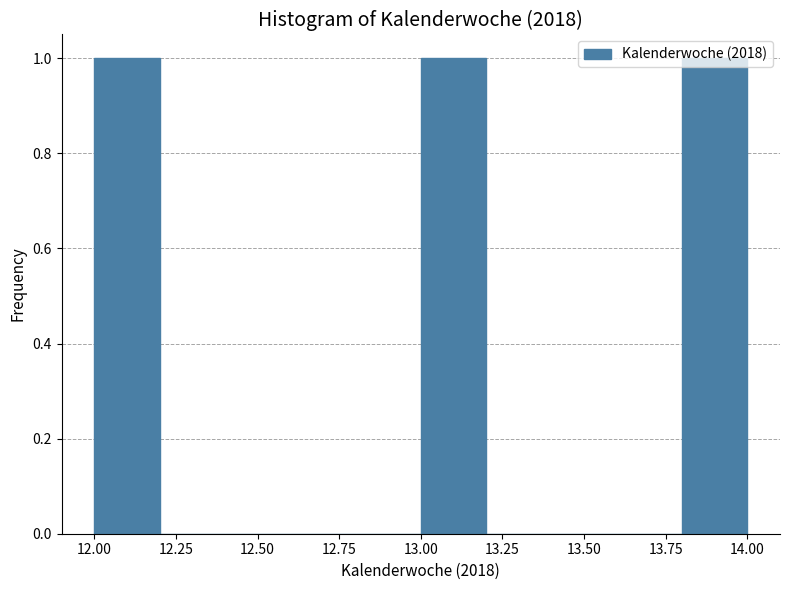

What is the height of the bar covering 13.8 to 14.0 on the x-axis? The values are not printed on the chart, so give them approximately, as read against the axis.

1